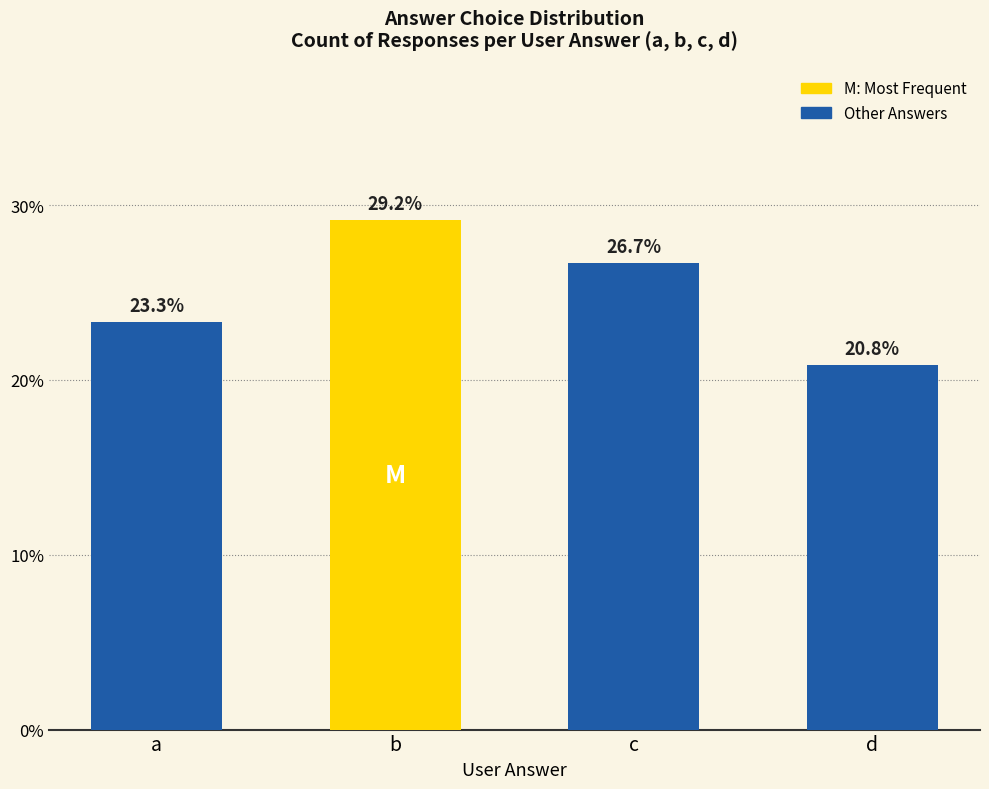

What is the change in value from a to b?

+5.8